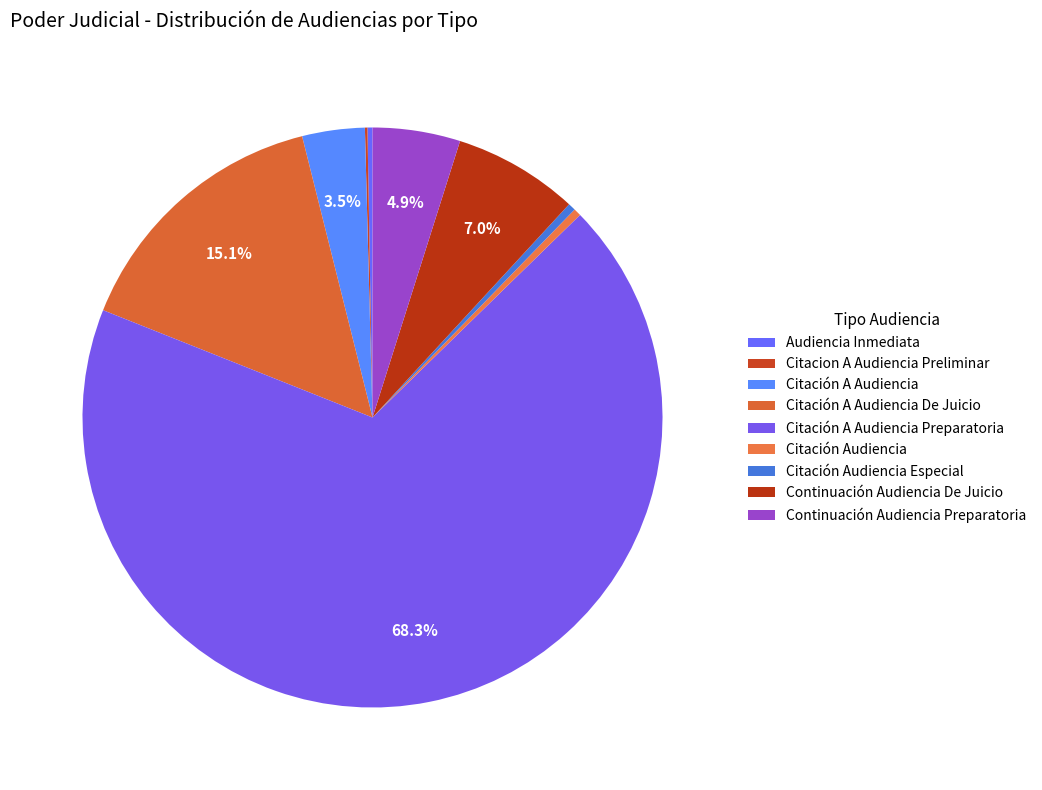

What is the ratio of the value at Citación A Audiencia De Juicio to the value at Continuación Audiencia De Juicio?

2.2